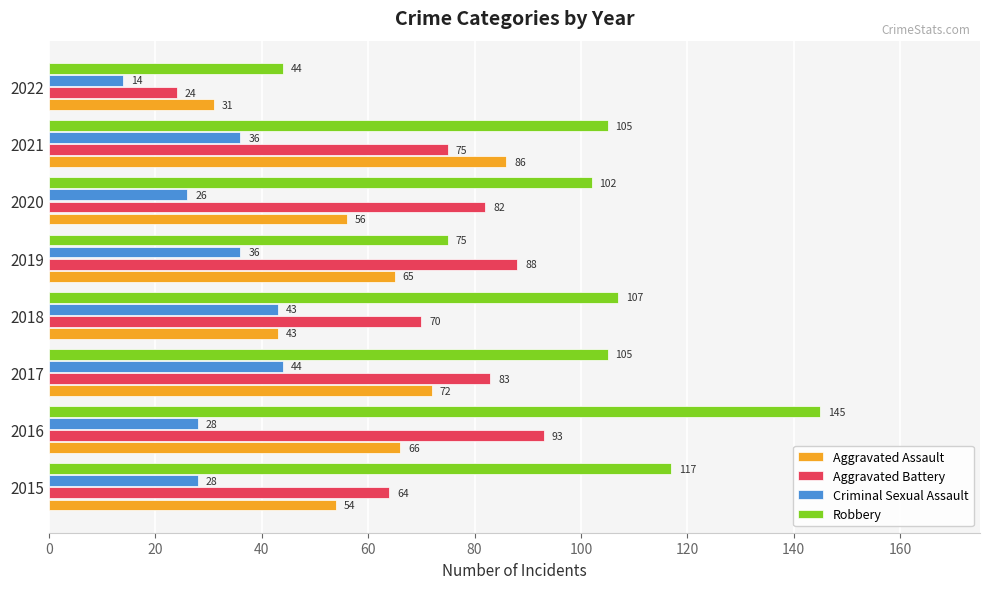

The Aggravated Assault series shows 45 at 2016. True or false?

False